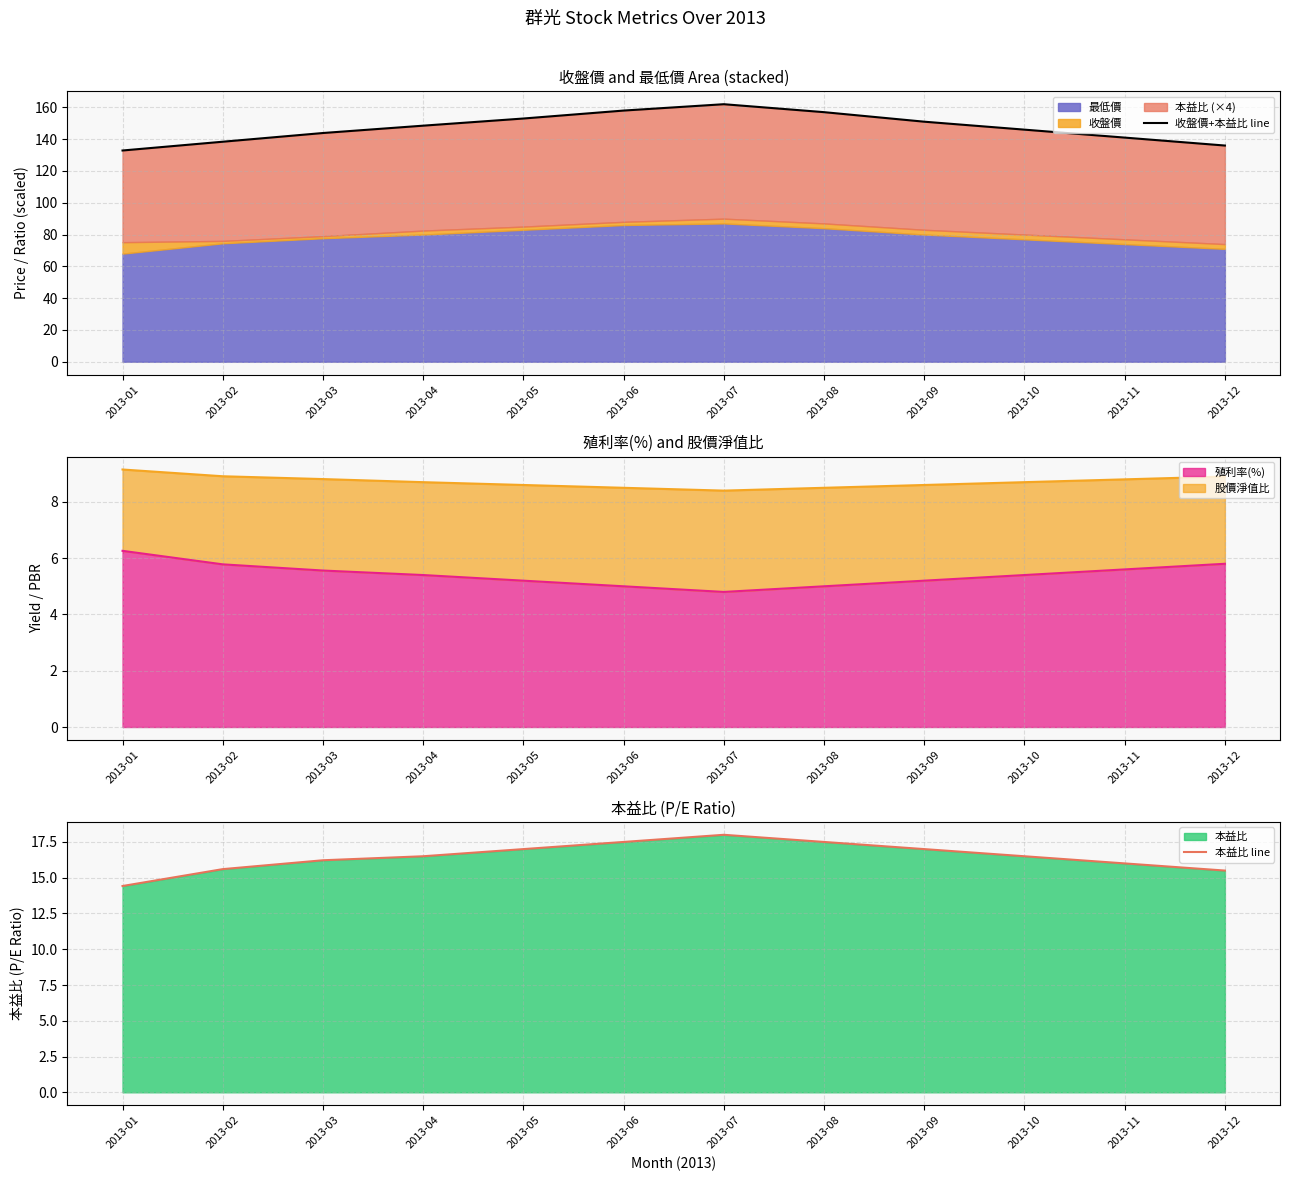

Does the chart display data point markers on the line(s)?

No